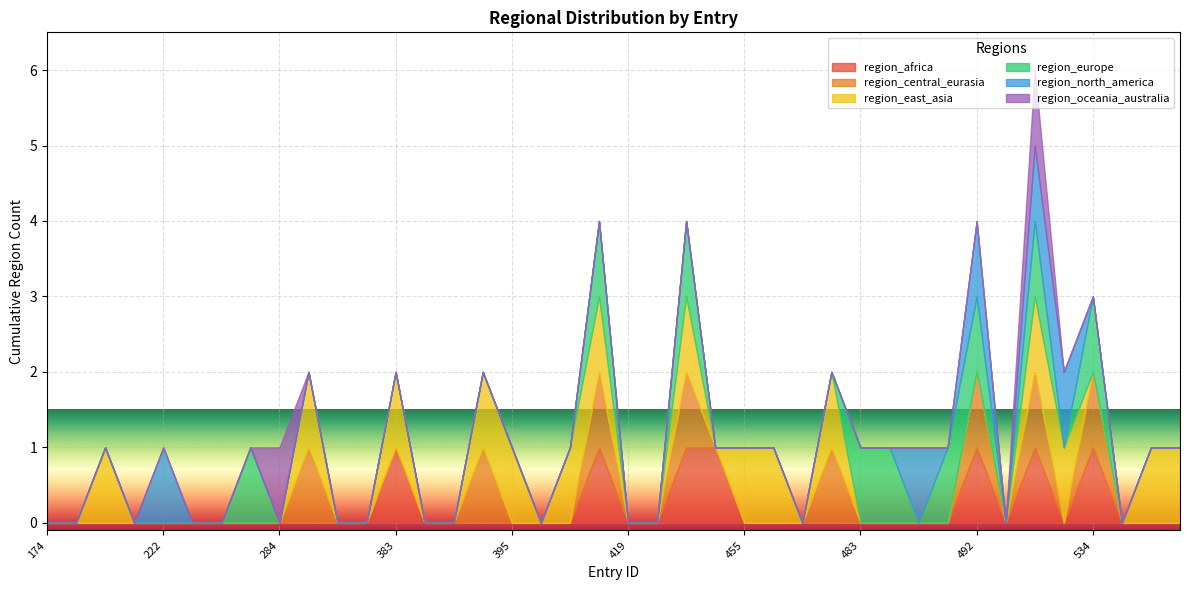

Where is region_north_america nearest to the value 0?

174